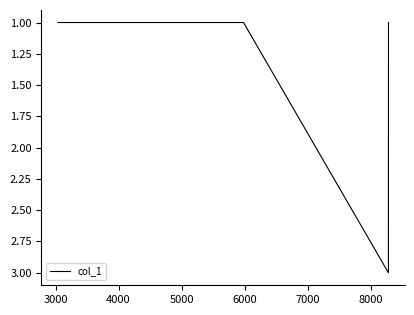

How many series are shown in this chart?

1